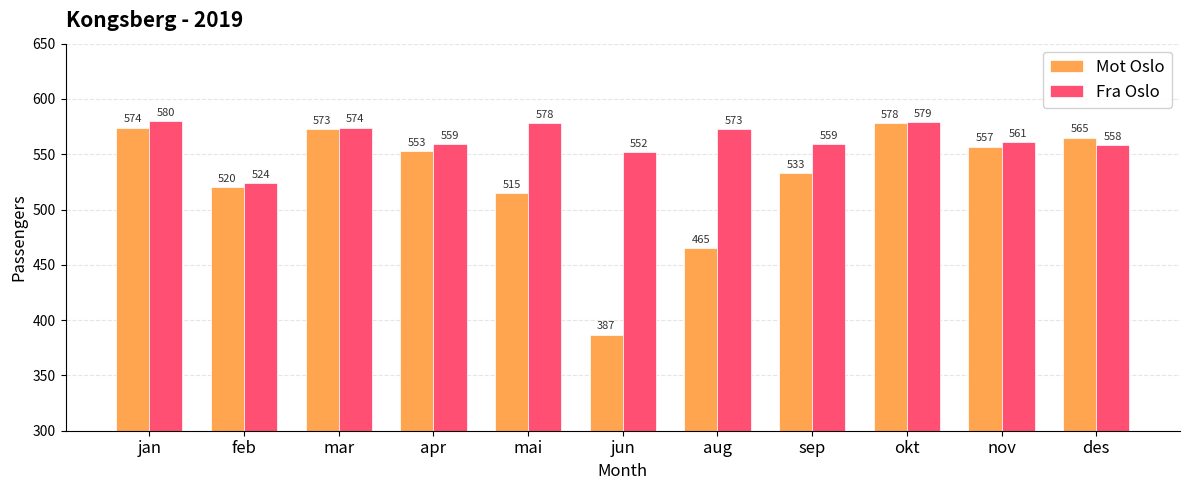

What is the sum of the Fra Oslo values at nov and mar?

1135